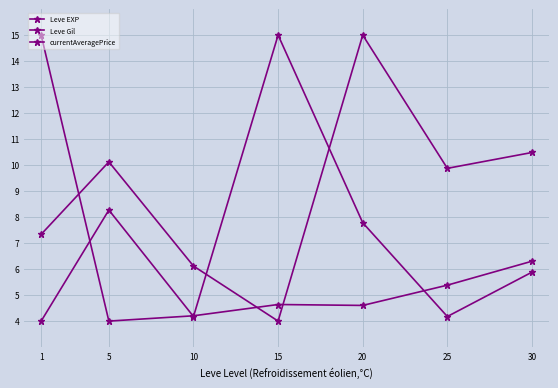

True or false: Leve Gil and Leve EXP intersect in this chart.

True